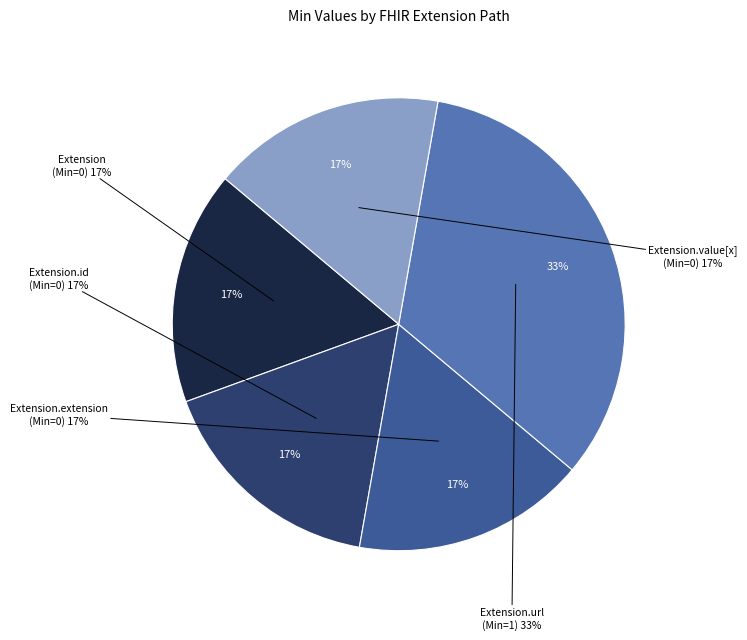

Which slice is the smallest?

Extension